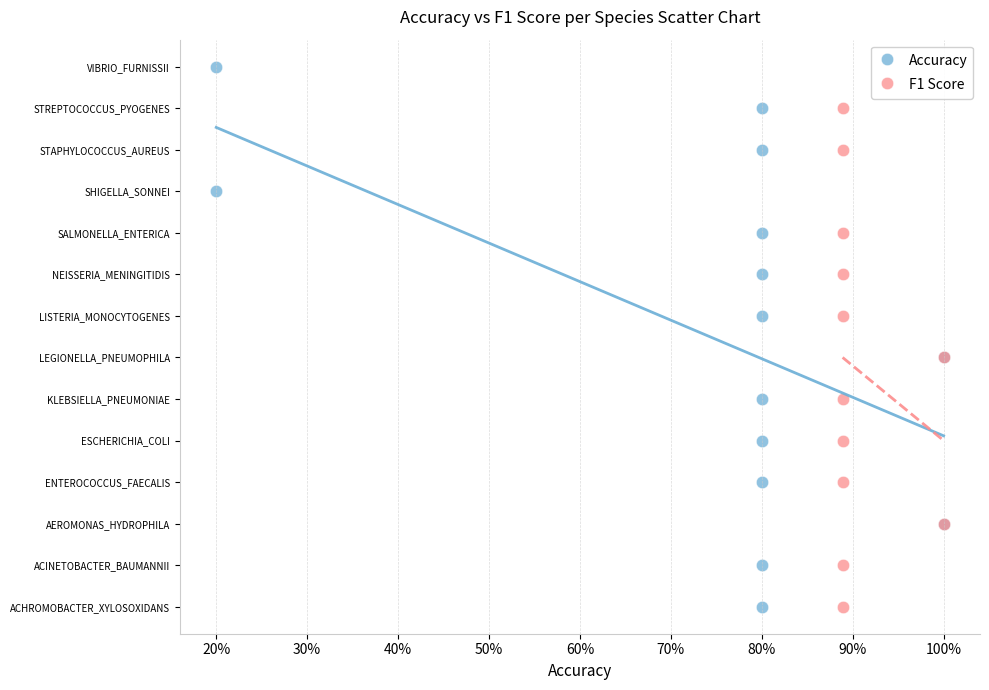

What are all the series names shown in the legend?

Accuracy, F1 Score